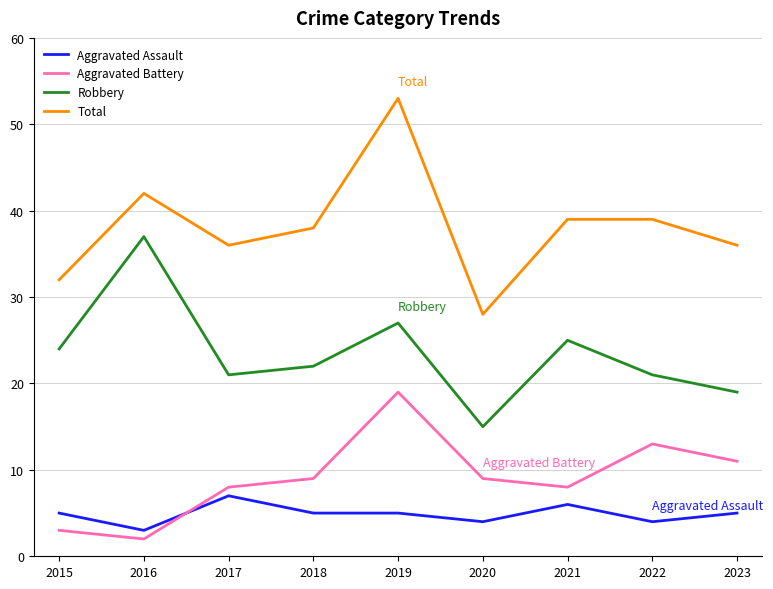

What is the spread (max minus min) of values at 2021?

33